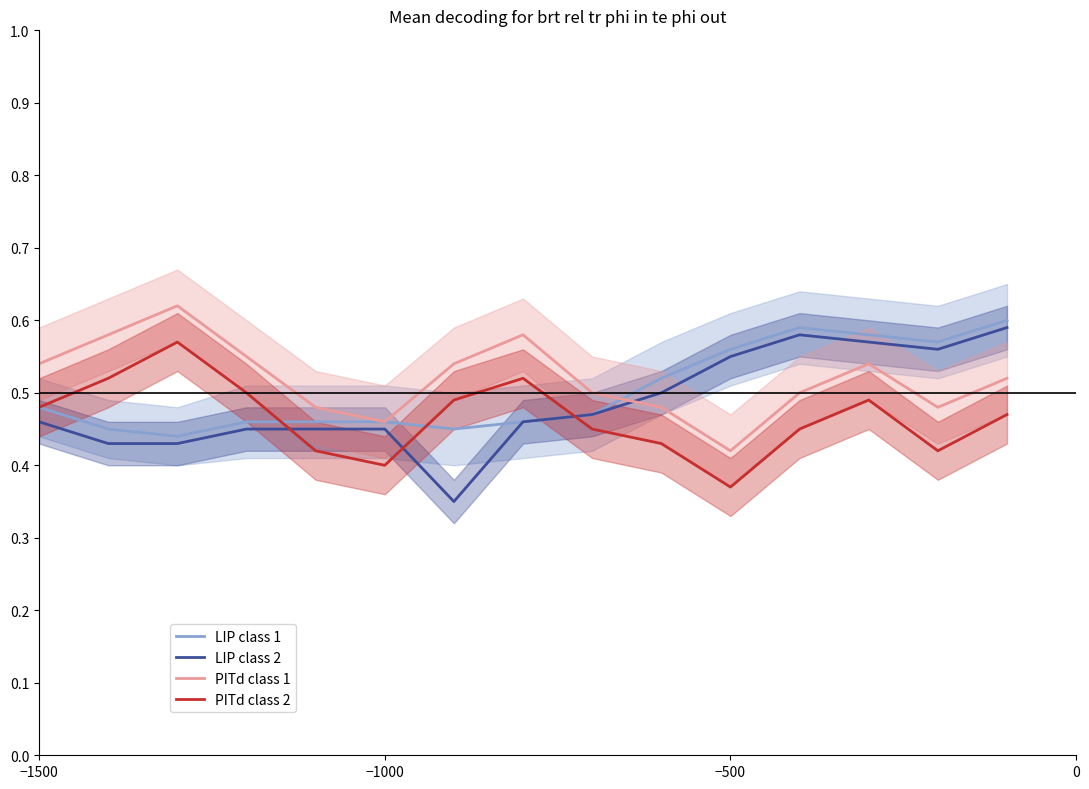

How many interior local peaks does the PITd class 2 series have?

3